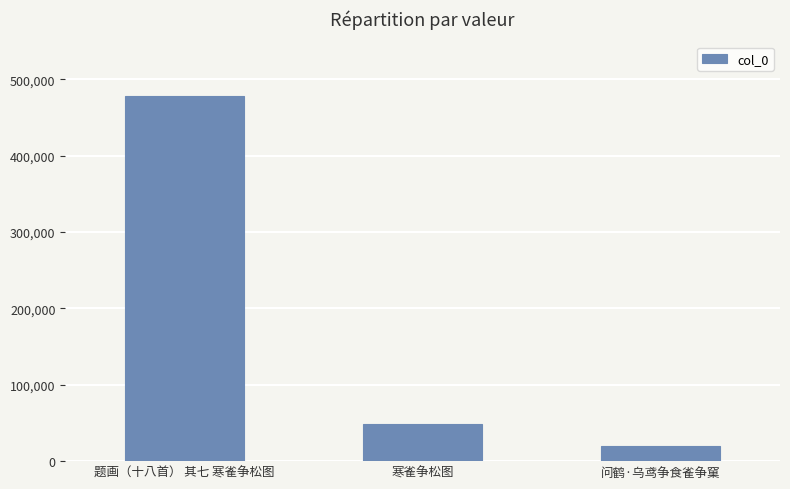

True or false: the data shows 48112 at 寒雀争松图.

True